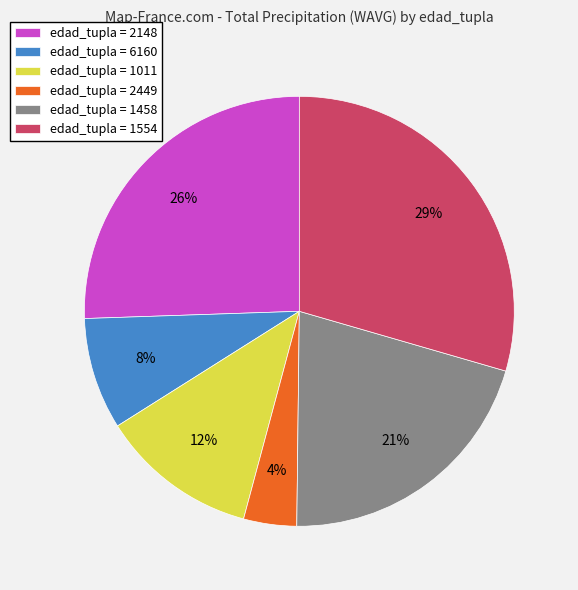

How many slices are in this pie chart?

6